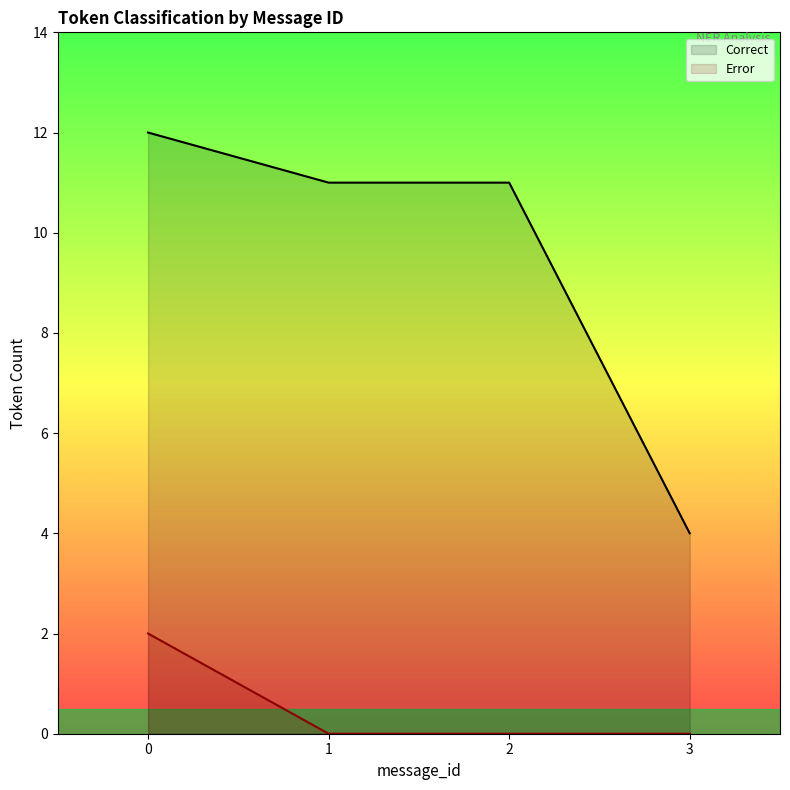

Count the number of categories in the chart.

4